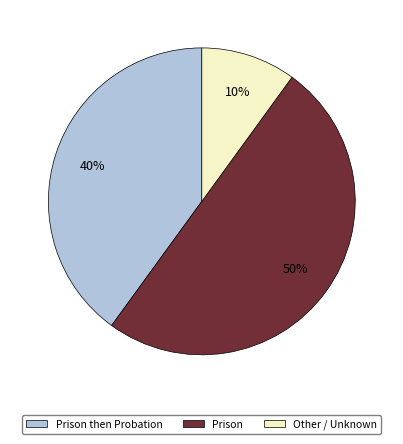

The Other / Unknown slice represents 16% of the pie. True or false?

False